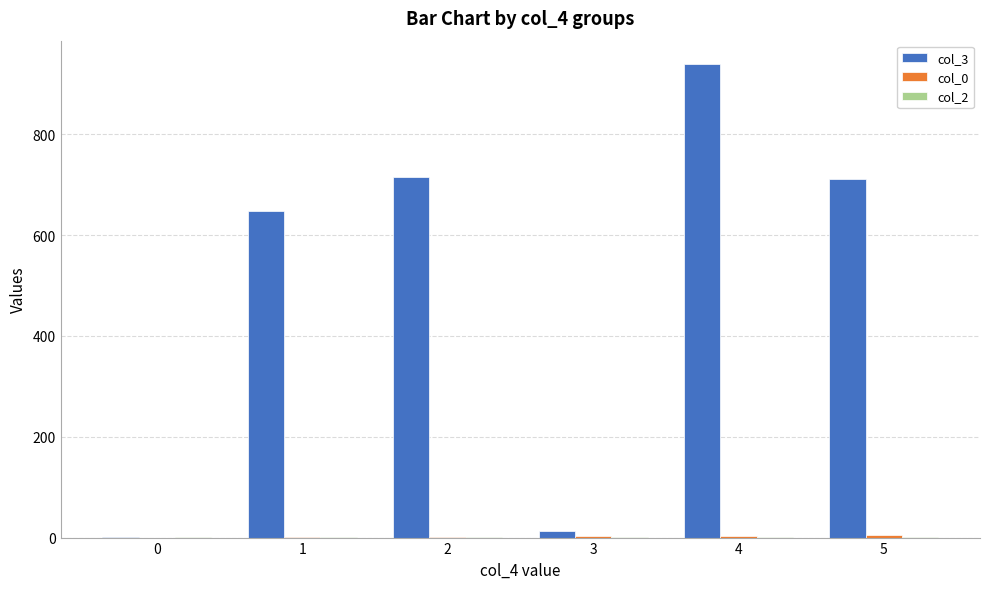

Which series changed the most between 3 and 5?

col_3